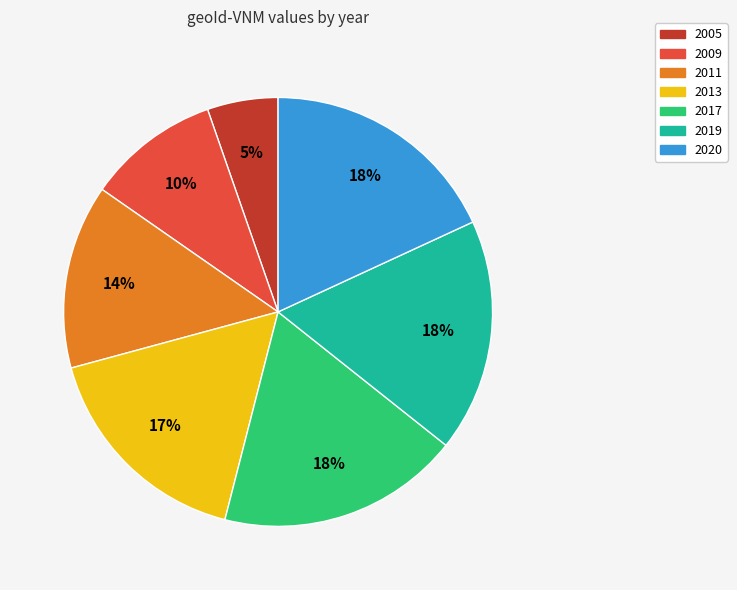

Is it true that 2011 is 8% of the pie?

False